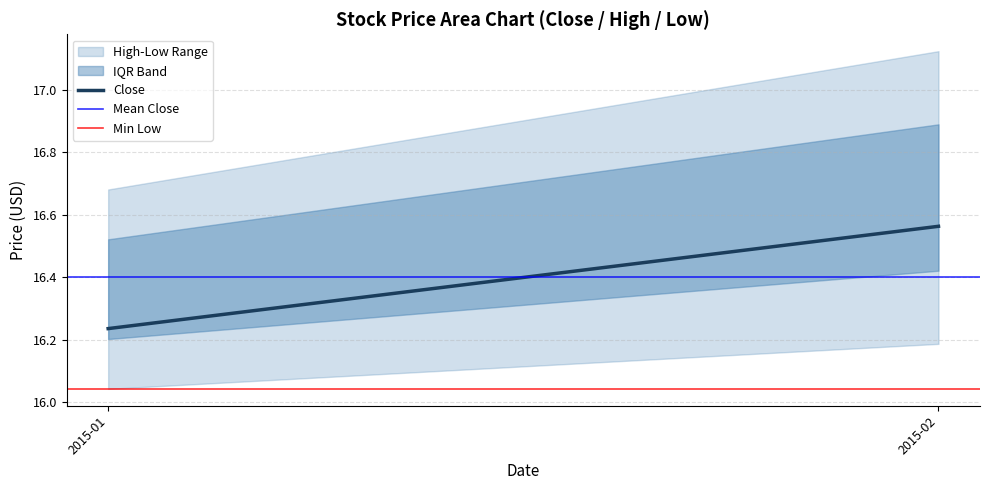

What is the value of the Mean Close point at the 2nd from the left?

16.4